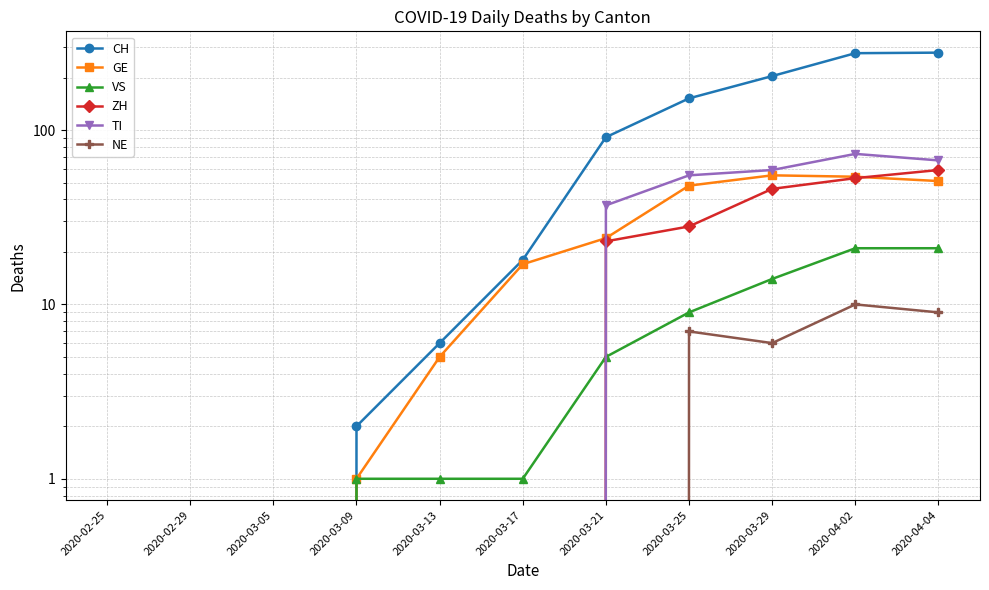

What is the label of the 2nd point from the right?

2020-04-02